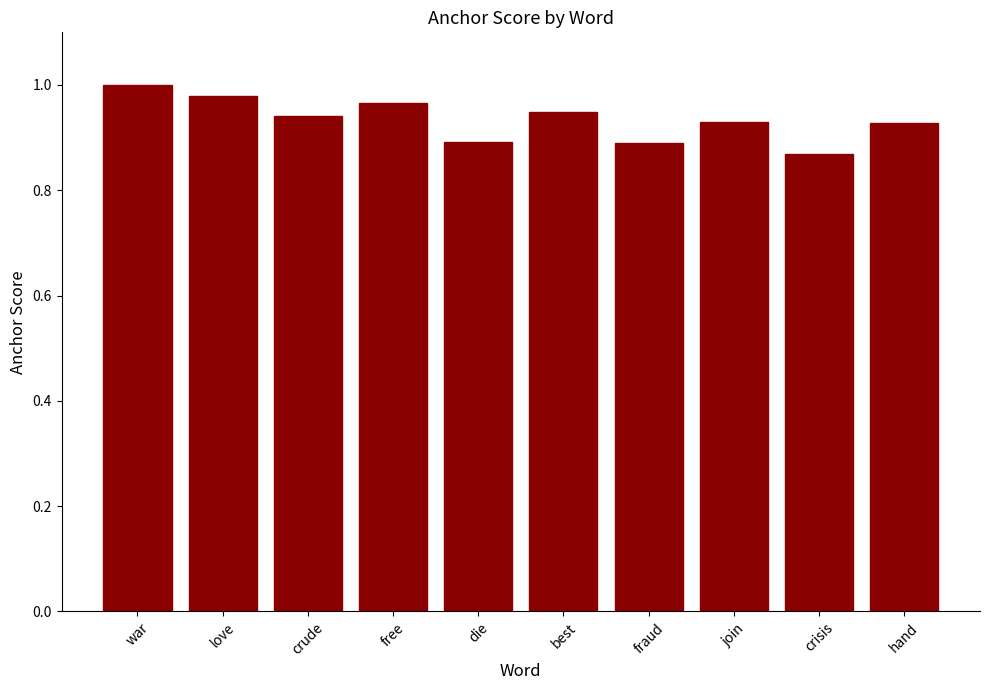

True or false: the data shows 0.9 at crisis.

True